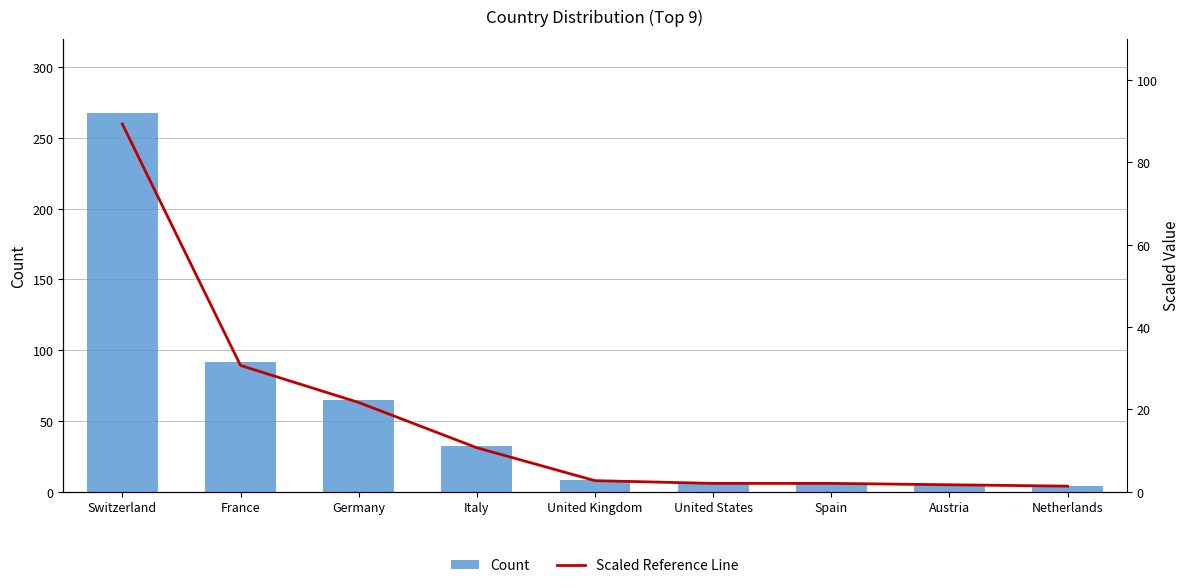

The Count series shows 159.5 at France. True or false?

False